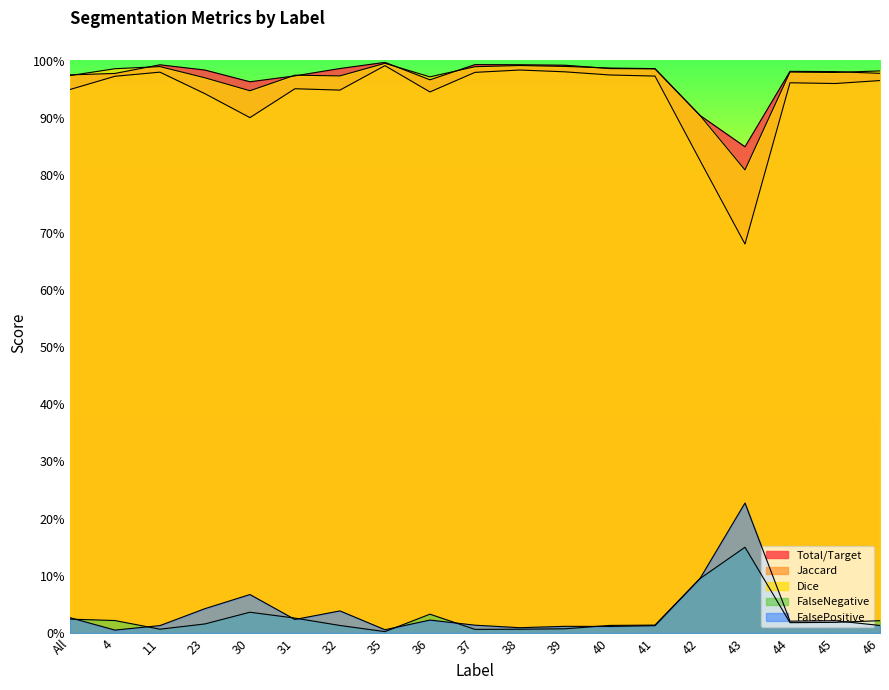

Is it true that Dice equals 0.9 at 42?

True